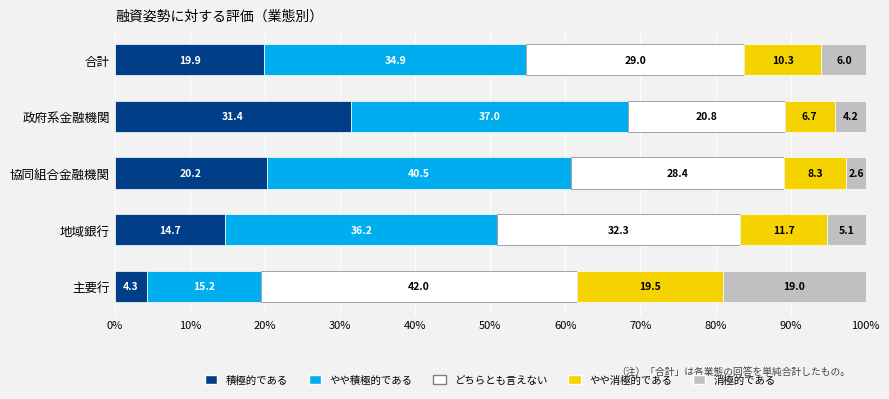

The 積極的である series shows 14.7 at 地域銀行. True or false?

True